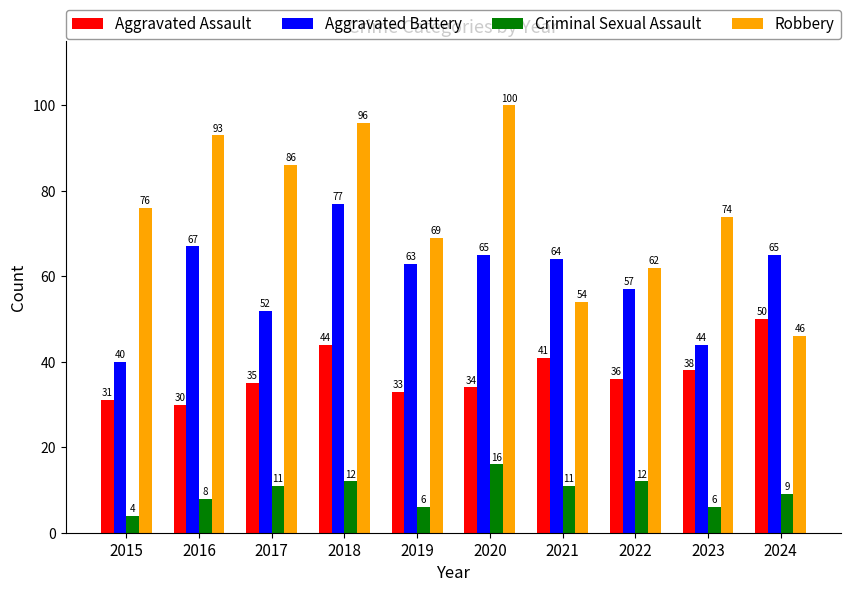

At which label does Aggravated Assault first exceed 36?

2018